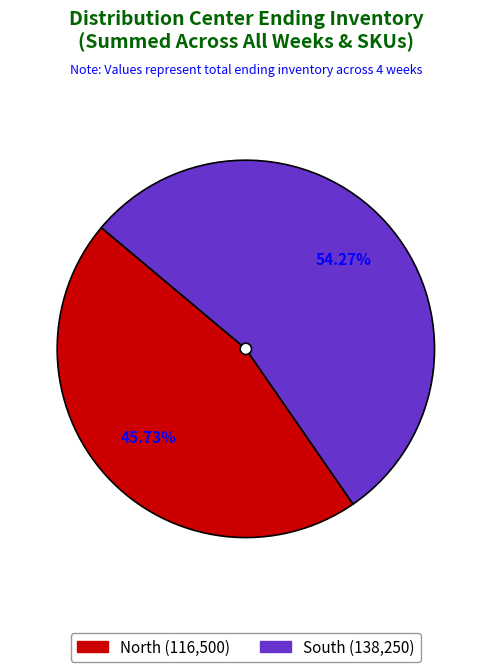

What is the total percentage of South and North?

100.0%